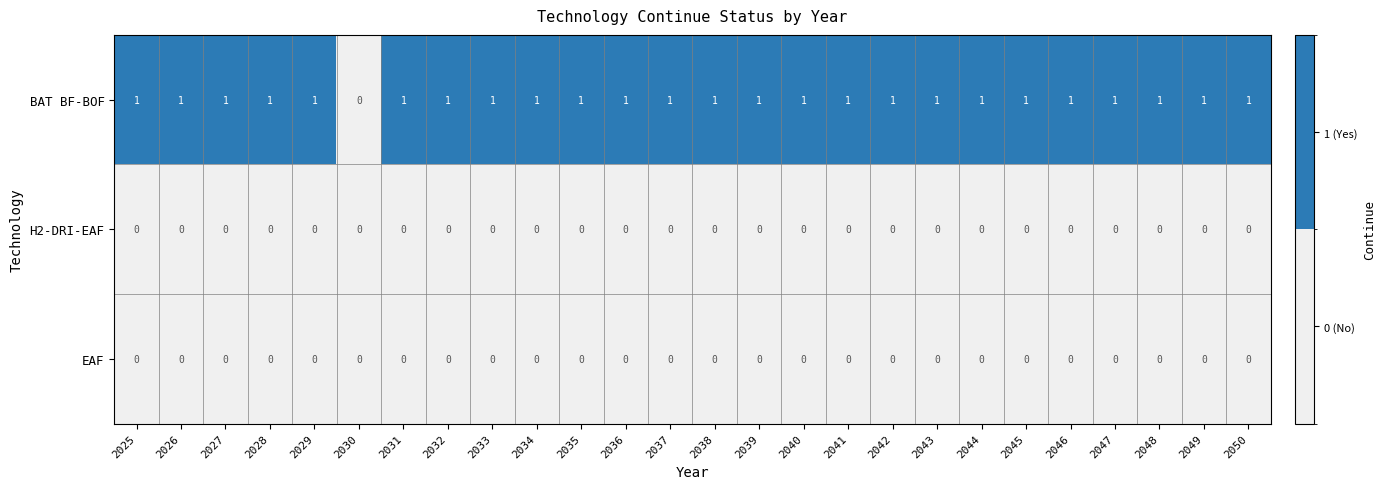

Is the value of EAF at 2042 greater than the value of BAT BF-BOF at 2029?

No